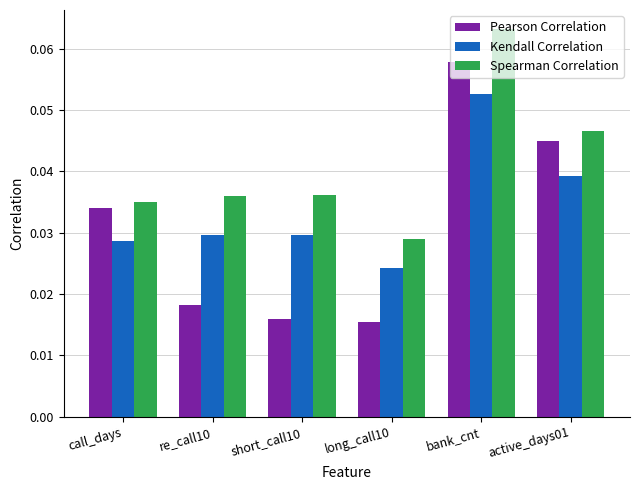

Is the value of Kendall Correlation at re_call10 greater than the value of Spearman Correlation at call_days?

No